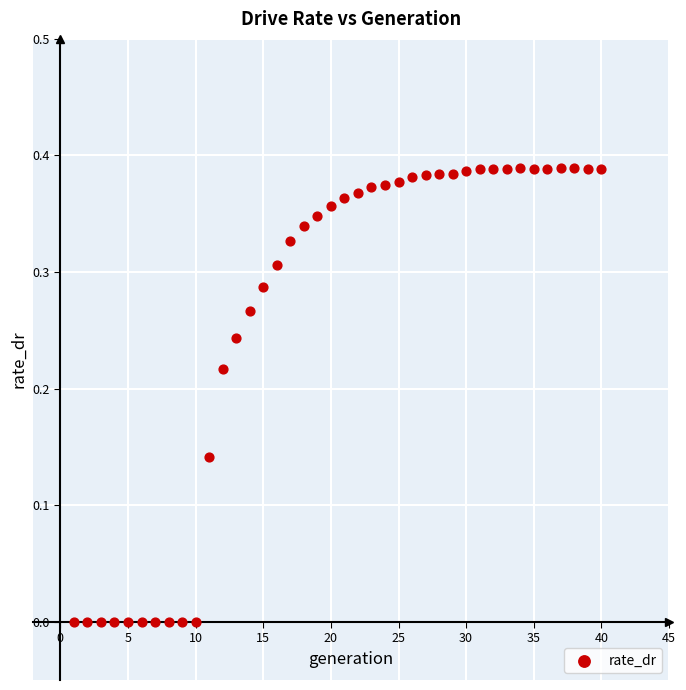

What is the range of X values (max minus min)?

39.0